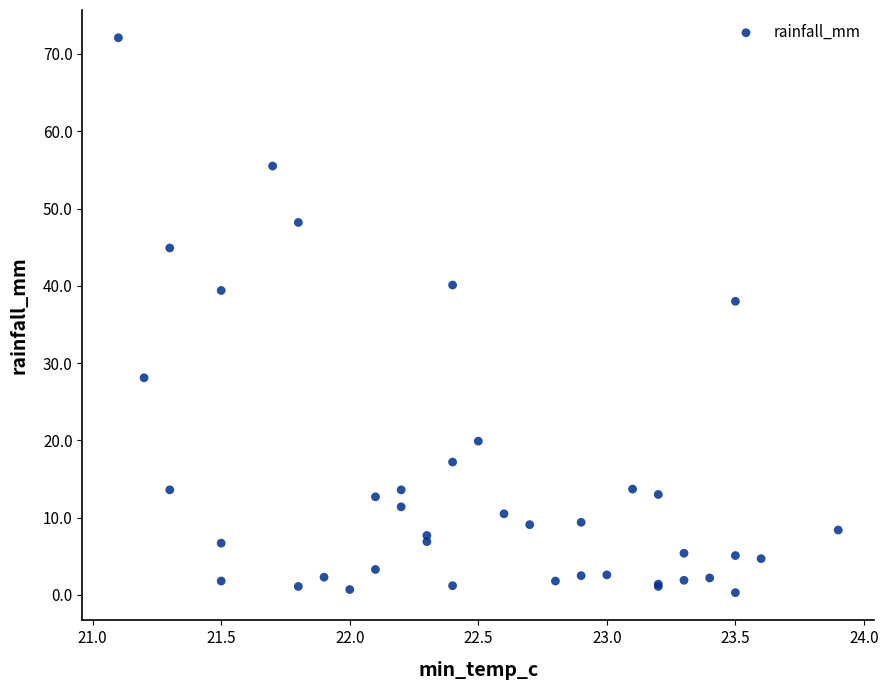

What Y value in the scatter plot is closest to 36?

38.0